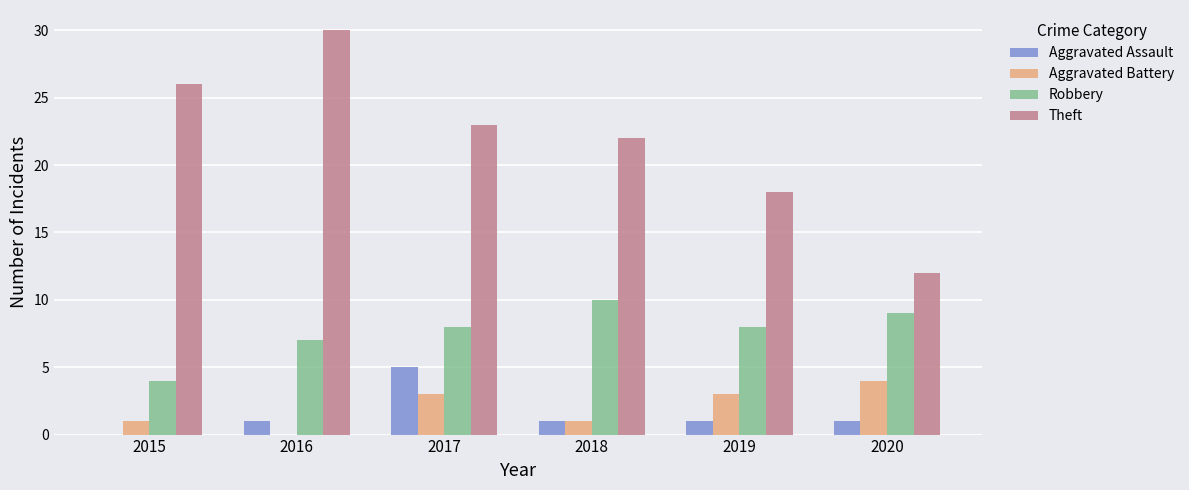

How many series are shown in this chart?

4